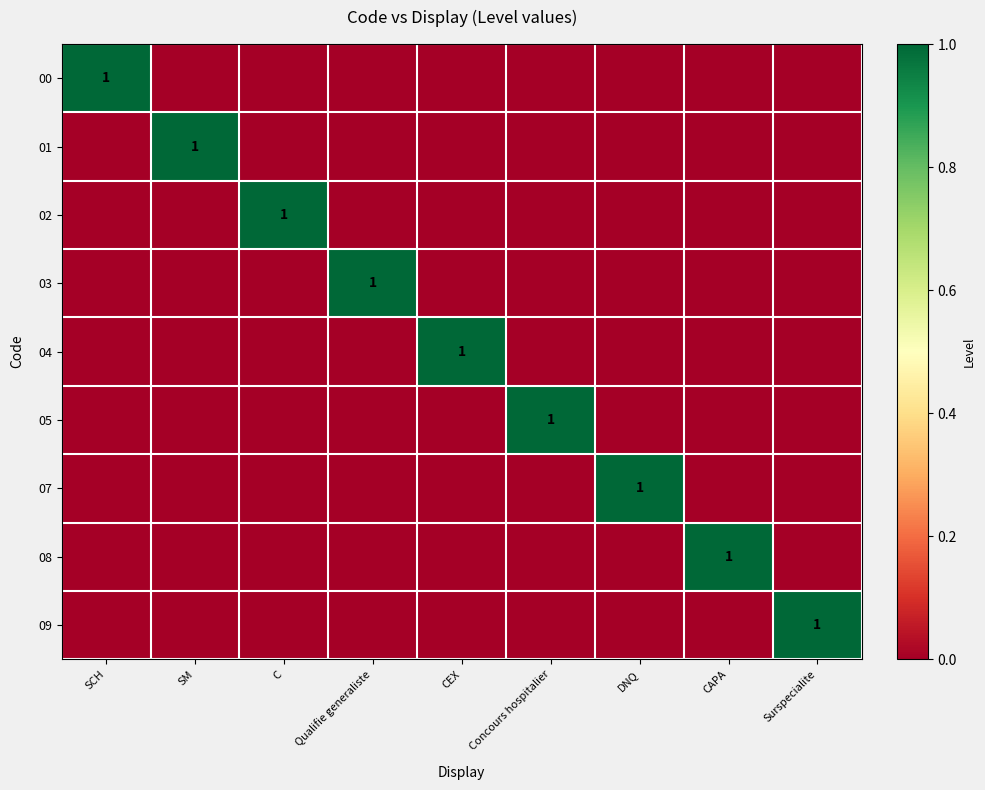

True or false: 00 has a value of 1 at CAPA.

False